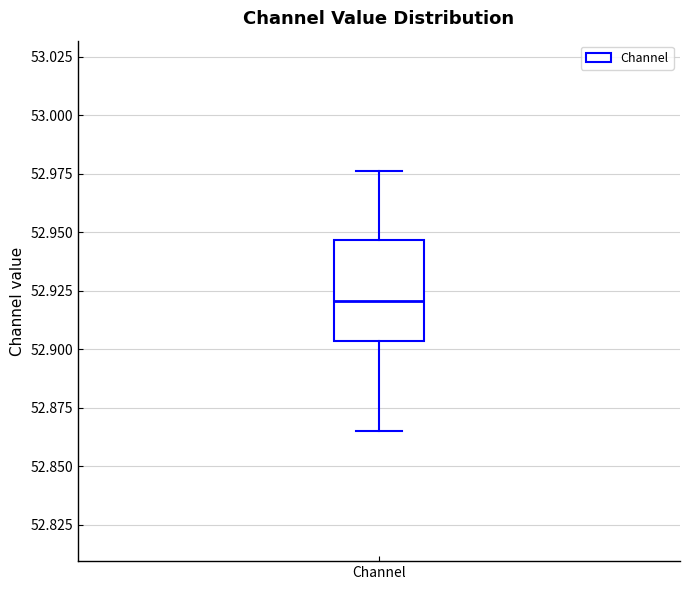

Transcribe this box plot: give where the median line is, the range the box spans, and where the two whiskers end, as read against the y-axis. The values are not printed on the chart, so give them approximately, as read against the axis.

median 52.920, box 52.905 to 52.945, whiskers 52.865 to 52.975